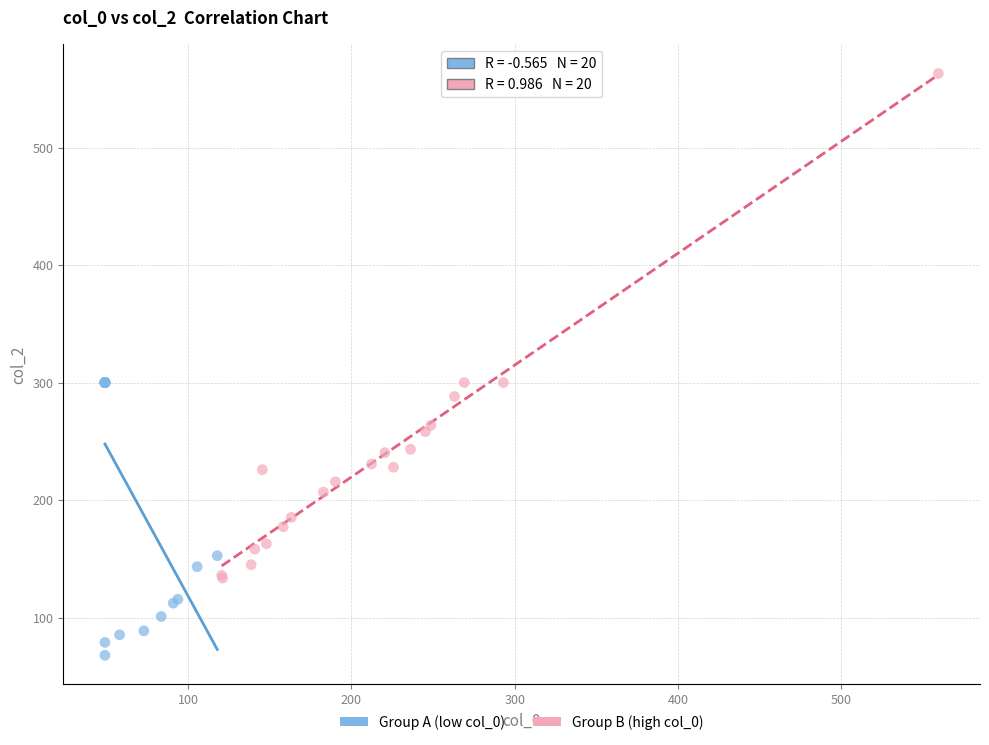

Which series reaches the maximum Y coordinate?

Group B (high col_0)